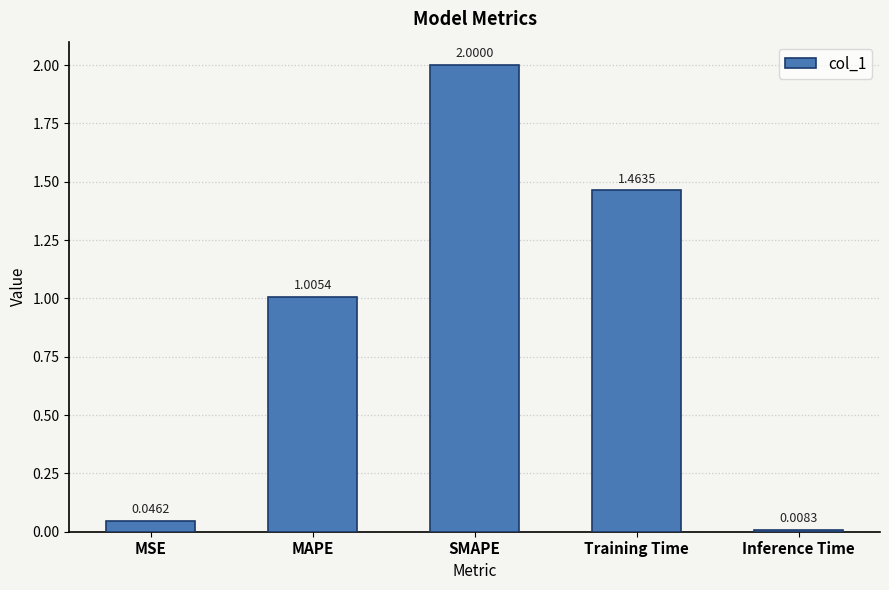

Rank the categories by value from highest to lowest.

SMAPE, Training Time, MAPE, MSE, Inference Time